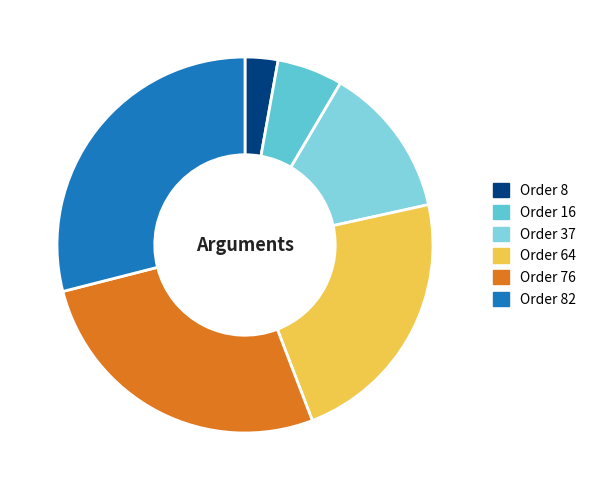

What is the smallest slice in the pie chart?

Order 8